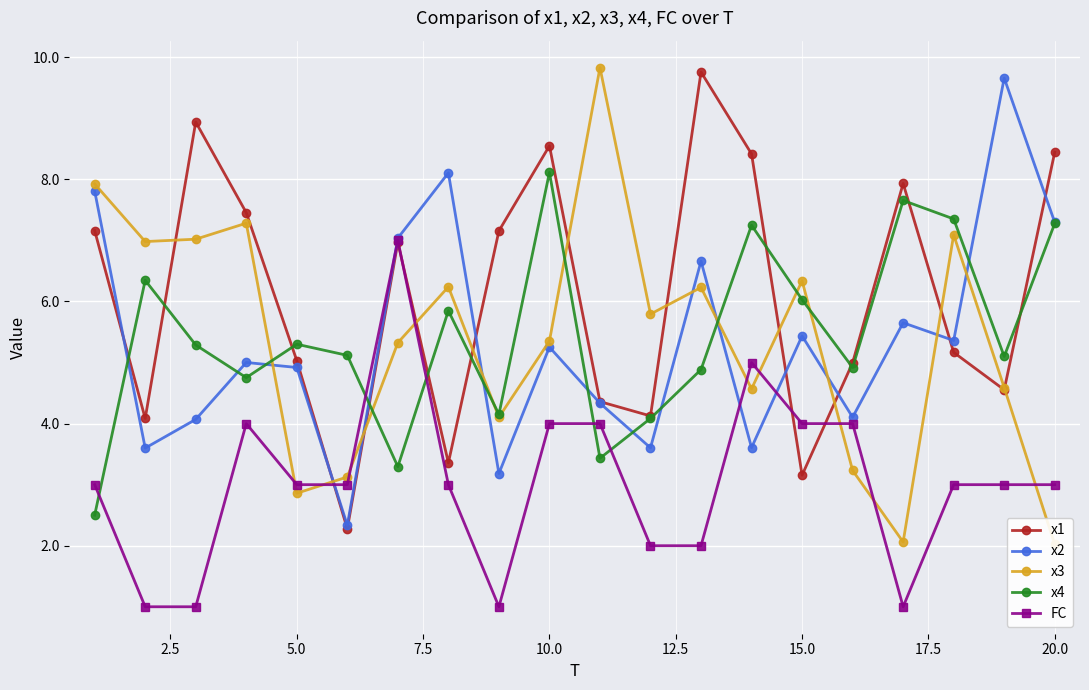

Does the chart display data point markers on the line(s)?

Yes